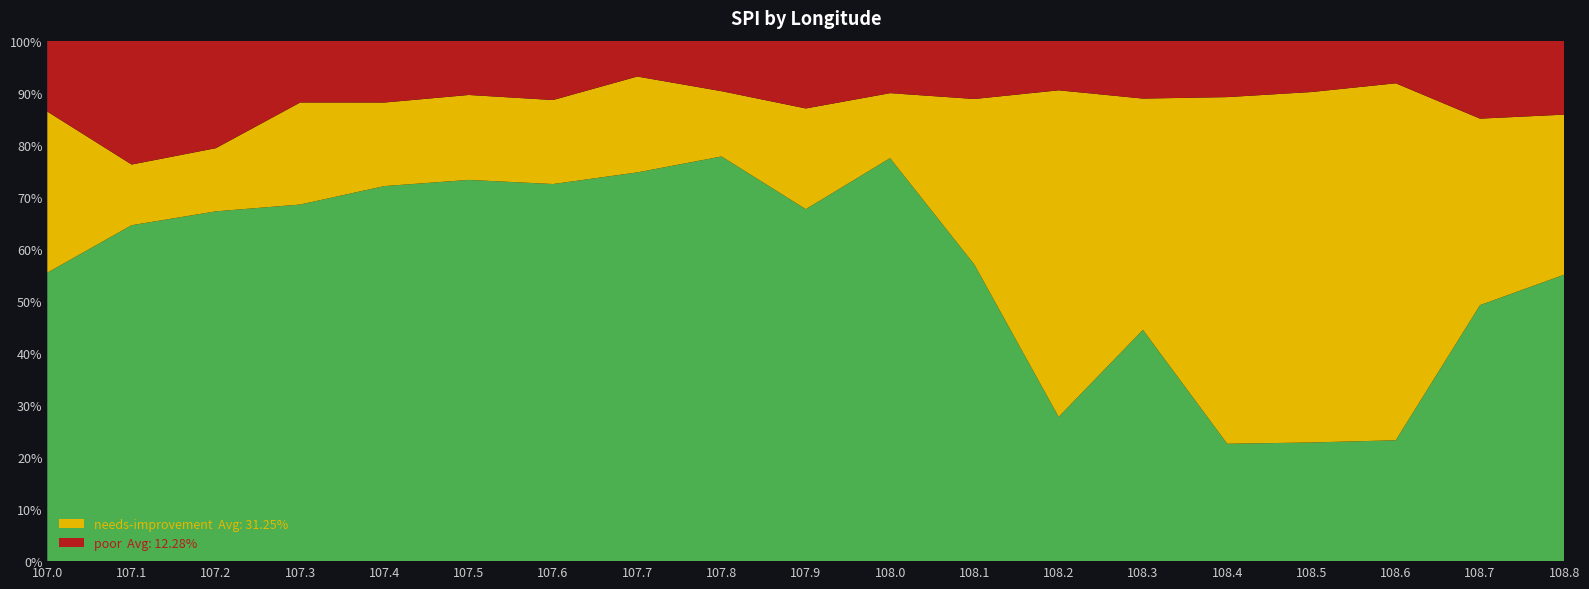

What is the total value across all series at 108.6?

100.0